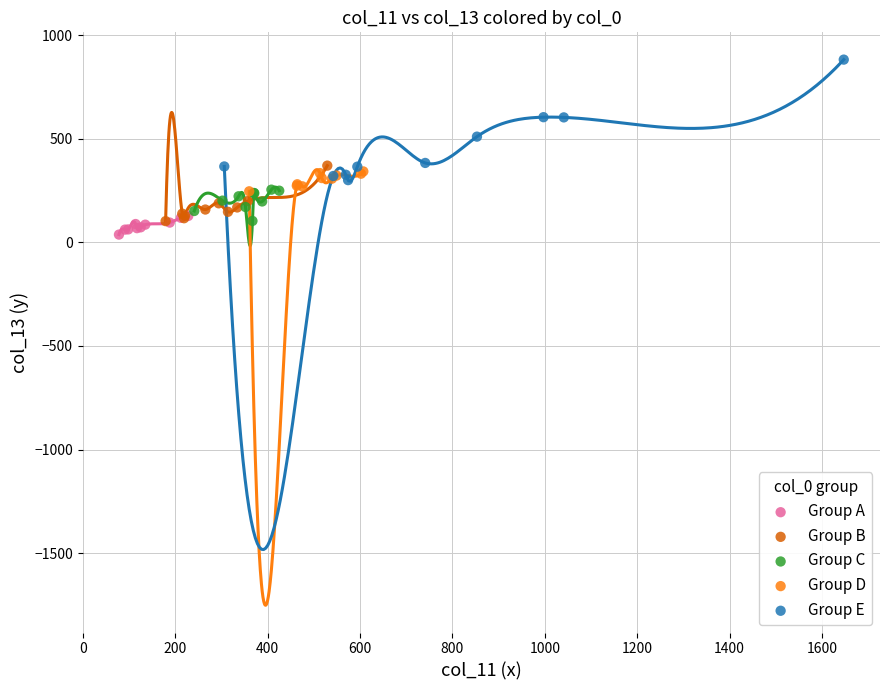

Which series reaches the minimum Y coordinate?

Group A